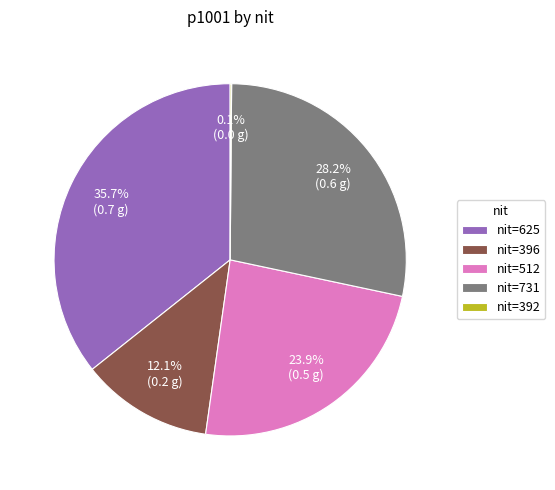

Combined, do nit=731 and nit=396 account for over 50%?

No